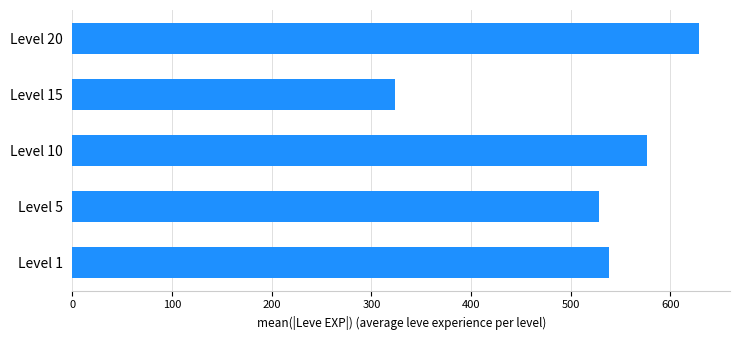

The value at Level 5 is 317.5. True or false?

False